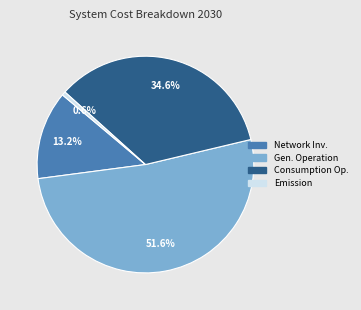

How many segments does this pie chart have?

4